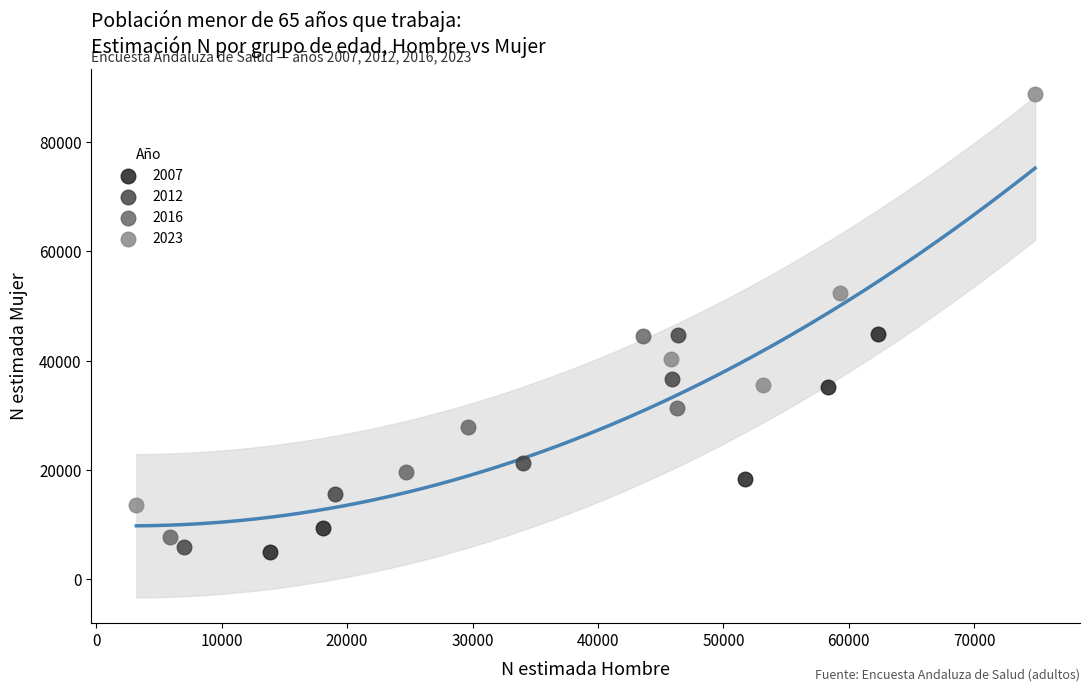

Which series reaches the maximum Y coordinate?

2023